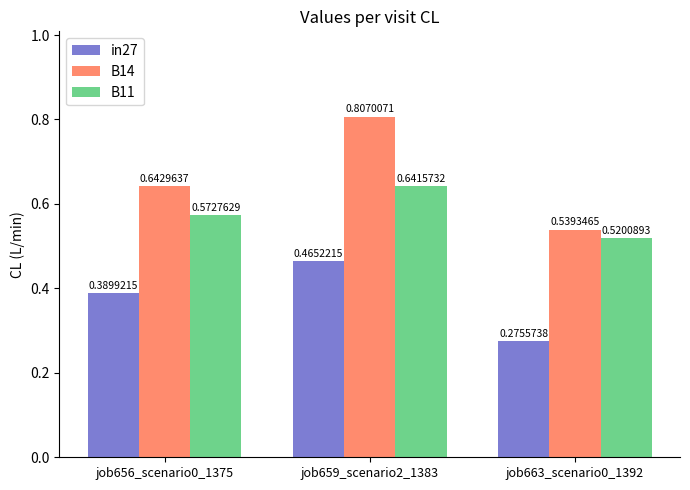

How many distinct data groups are displayed?

3